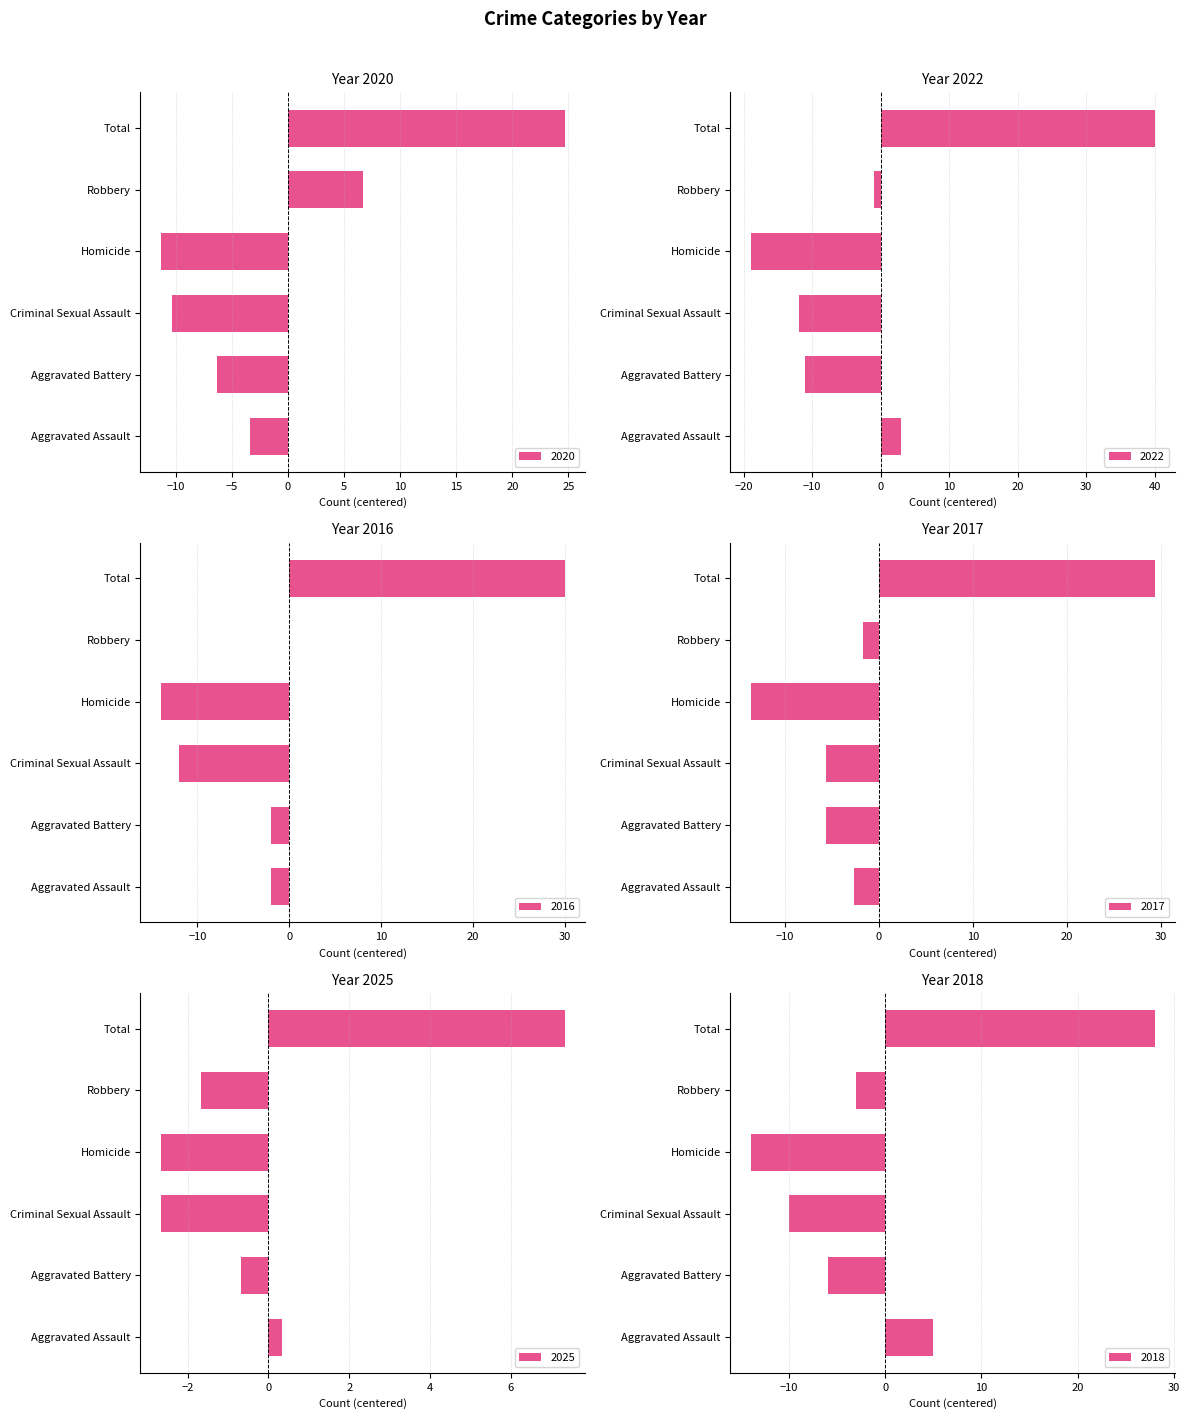

The value of 2016 at Aggravated Assault is -2.0. True or false?

True